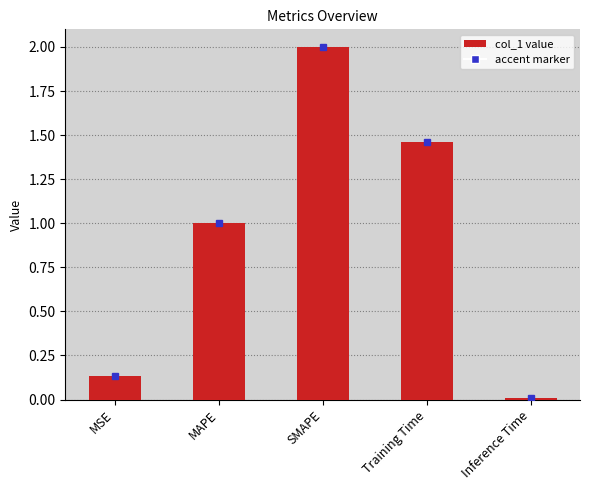

Between SMAPE and MSE, which is larger?

SMAPE